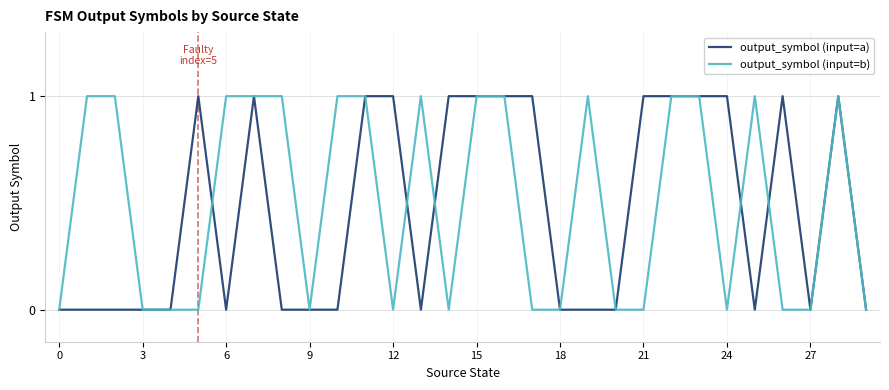

Reading left to right, extract all data points from this chart.

output_symbol (input=a): 0	0	0	0	0	1	0	1	0	0	0	1	1	0	1	1	1	1	0	0	0	1	1	1	1	0	1	0	1	0
output_symbol (input=b): 0	1	1	0	0	0	1	1	1	0	1	1	0	1	0	1	1	0	0	1	0	0	1	1	0	1	0	0	1	0